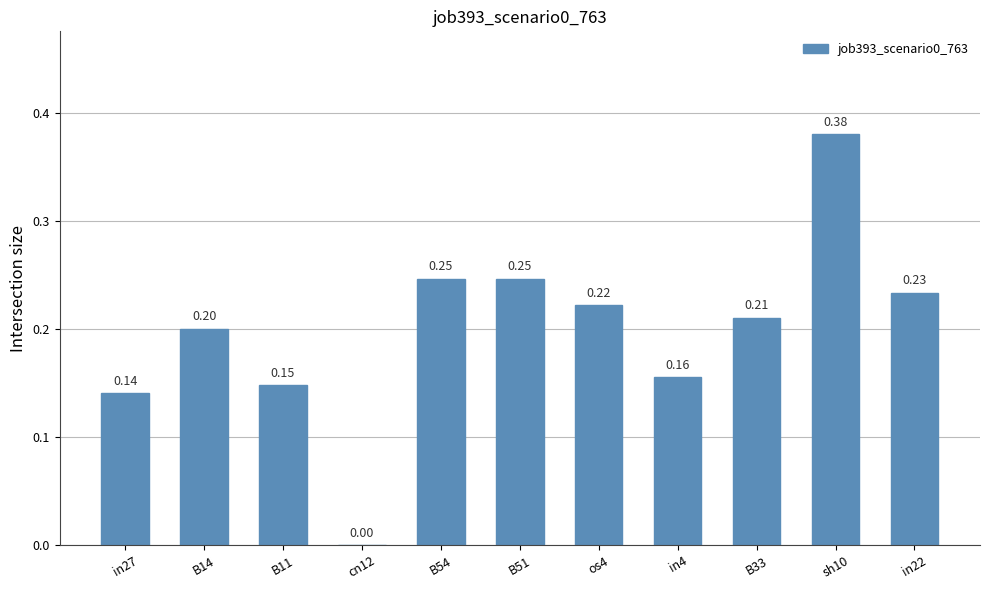

What is the sum of the values at B14 and sh10?

0.6